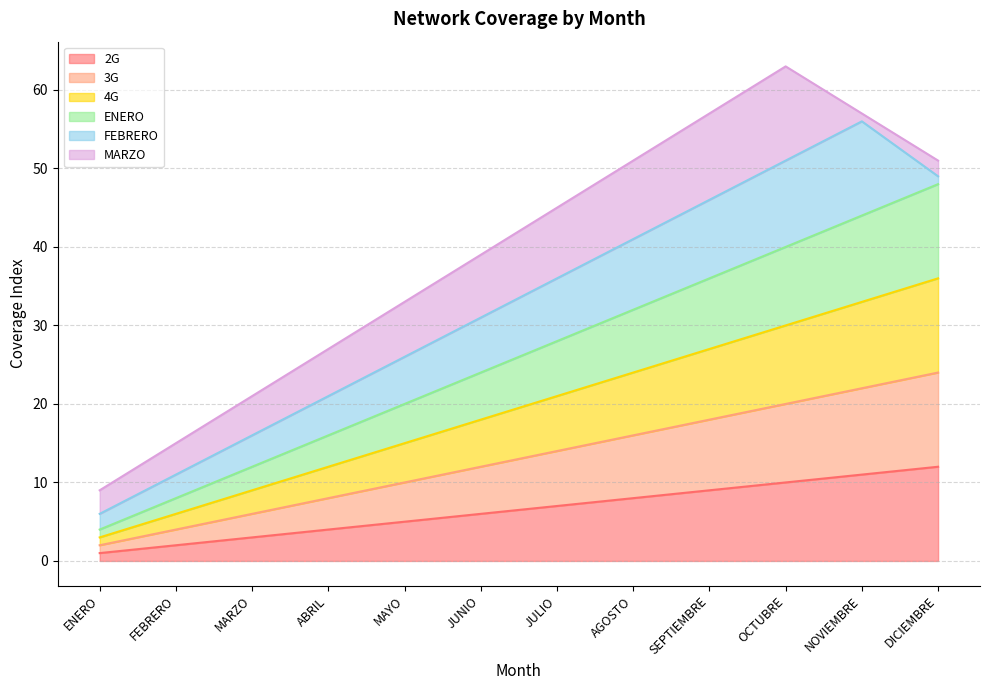

At which category is the sum across all series the highest?

DICIEMBRE